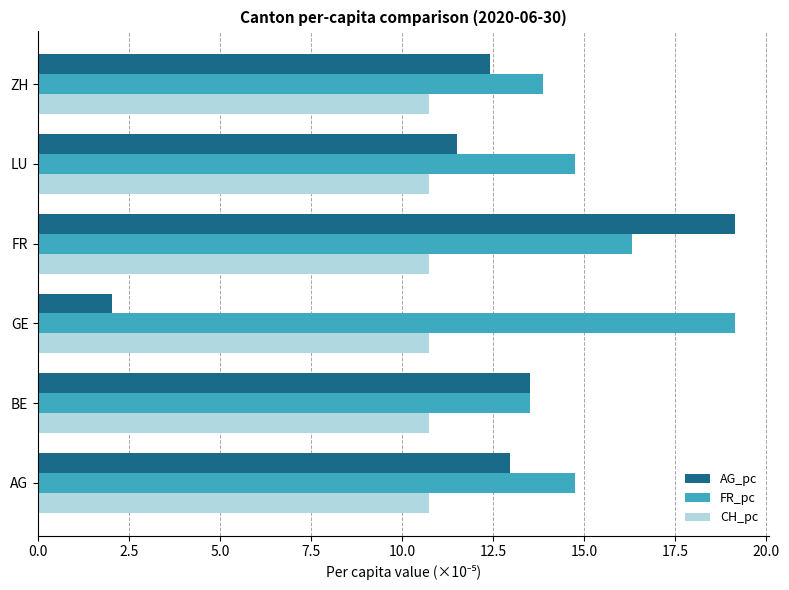

Is the value of CH_pc at LU greater than the value of AG_pc at AG?

No